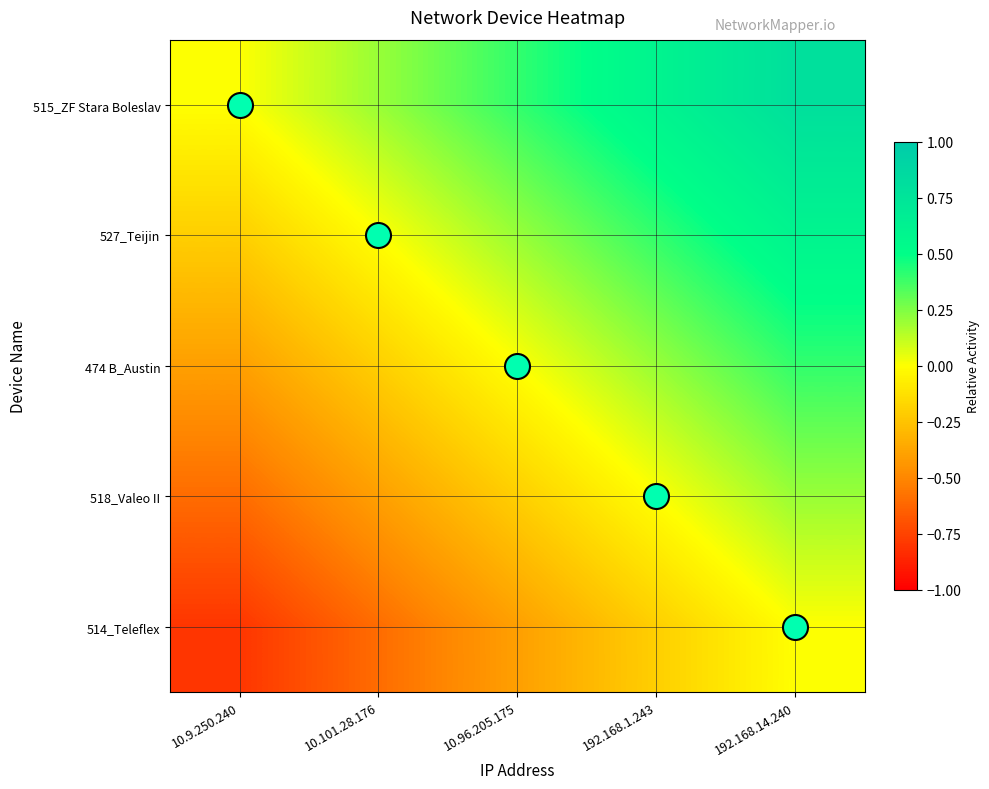

Between 10.9.250.240 and 10.96.205.175, which series saw the biggest shift?

515_ZF Stara Boleslav